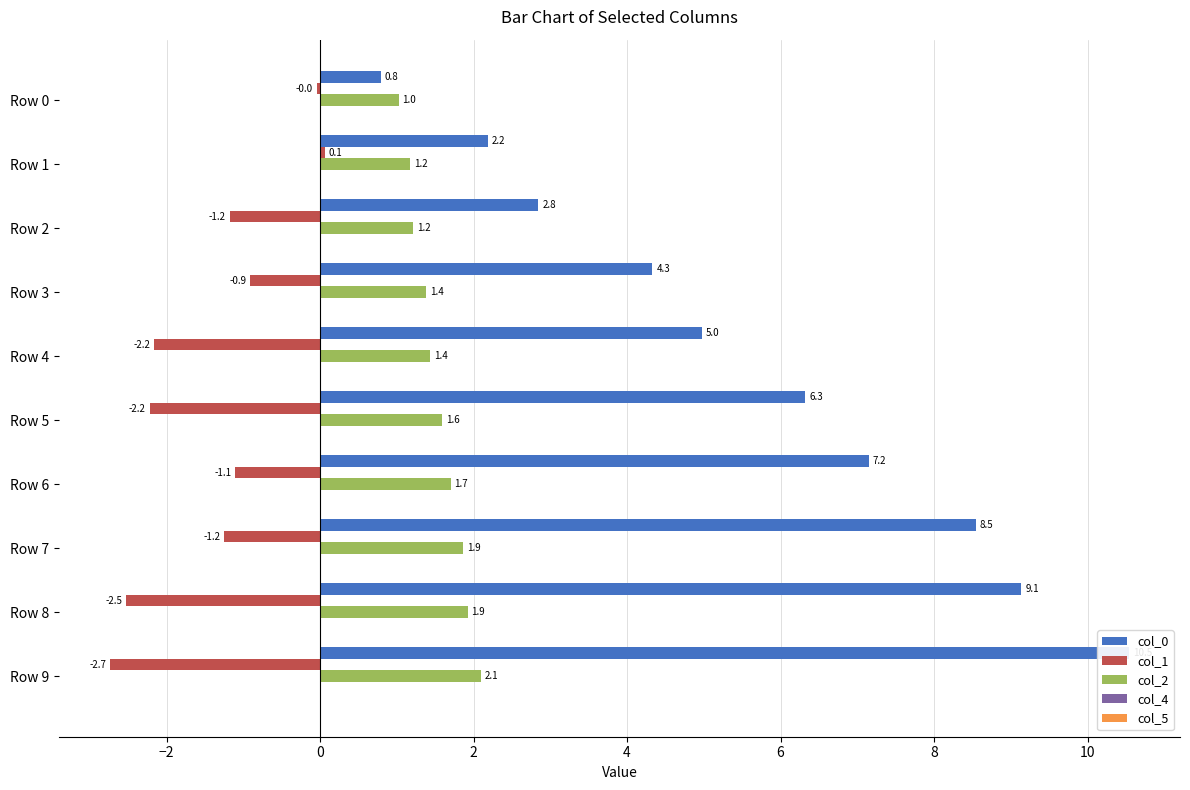

Reading right to left, what are all the values shown in this chart?

col_0: 10.5	9.1	8.5	7.2	6.3	5.0	4.3	2.8	2.2	0.8
col_1: -2.7	-2.5	-1.2	-1.1	-2.2	-2.2	-0.9	-1.2	0.1	-0.0
col_2: 2.1	1.9	1.9	1.7	1.6	1.4	1.4	1.2	1.2	1.0
col_4: 0.2	0.2	0.2	0.2	0.2	0.2	0.2	0.2	0.2	0.2
col_5: 0.2	0.2	0.2	0.2	0.2	0.2	0.2	0.2	0.2	0.2